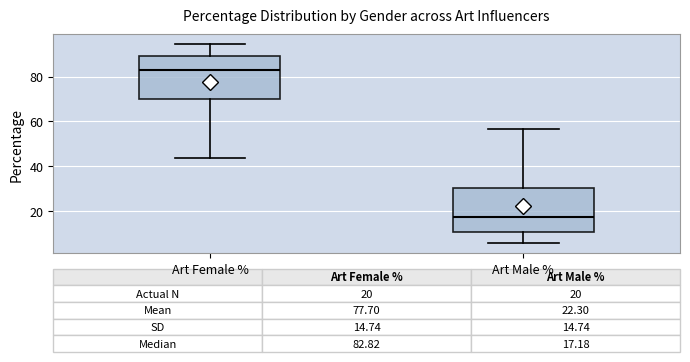

Which box has the highest median line?

Art Female %